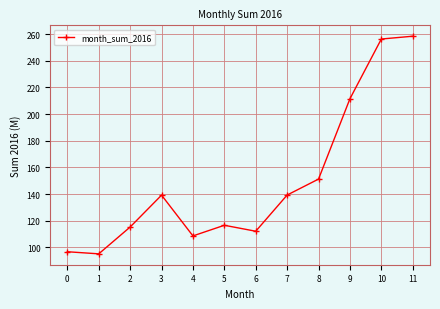

Is this an area chart (filled region under the line)?

No